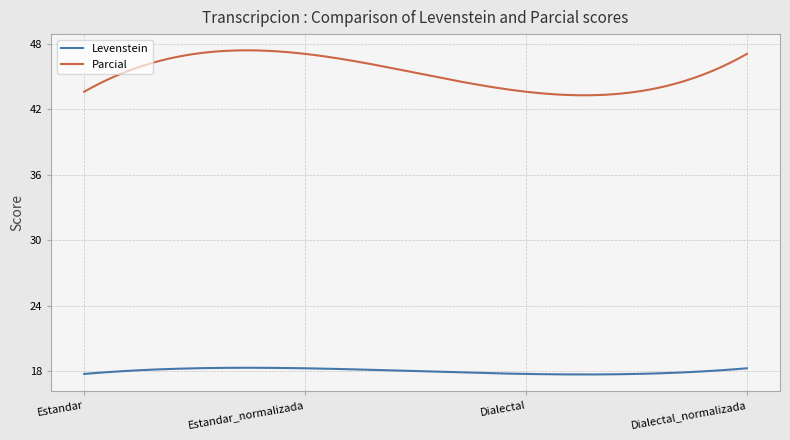

Which series has the widest spread of values?

Parcial